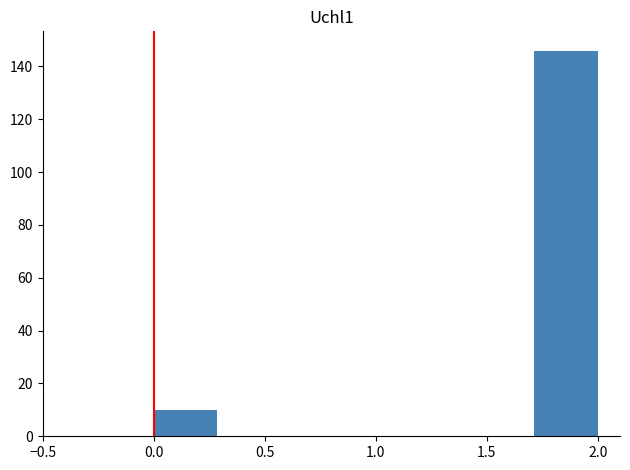

What is the height of the bar covering 0.00 to 0.30 on the x-axis? Neither the bar edges nor the heights are printed on the chart, so give them approximately, as read against the axes.

10